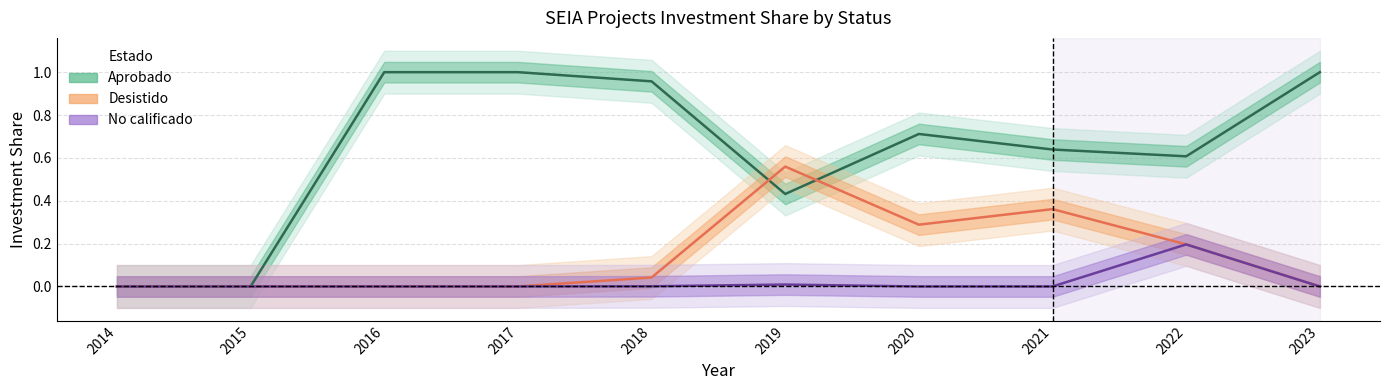

Reading left to right, what are all the values shown in this chart?

Aprobado: 0.0	0.0	1.0	1.0	1.0	0.4	0.7	0.6	0.6	1.0
Desistido: 0.0	0.0	0.0	0.0	0.0	0.6	0.3	0.4	0.2	0.0
No calificado: 0.0	0.0	0.0	0.0	0.0	0.0	0.0	0.0	0.2	0.0